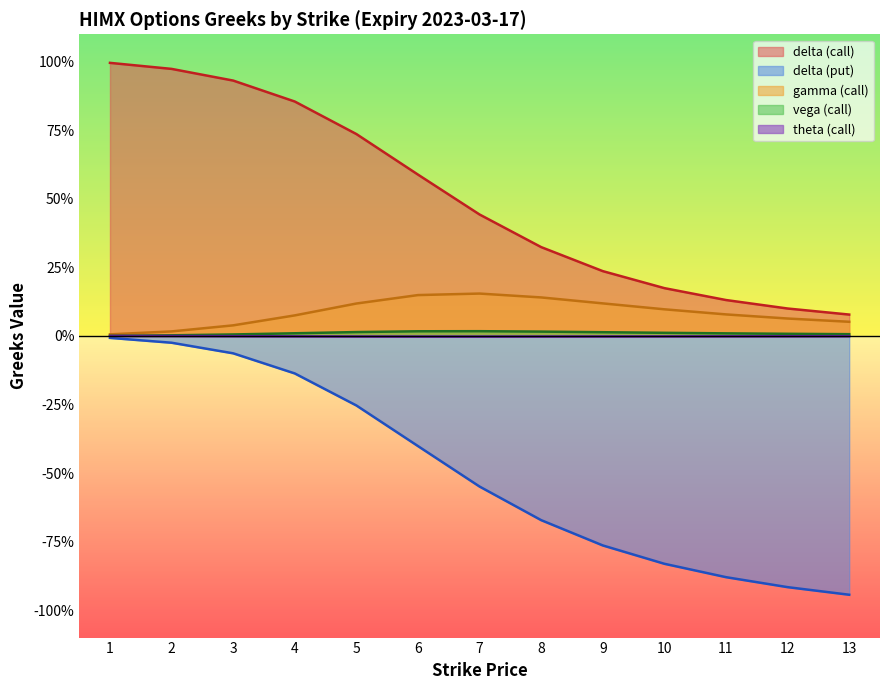

Which series has the largest range (max minus min)?

delta (put)